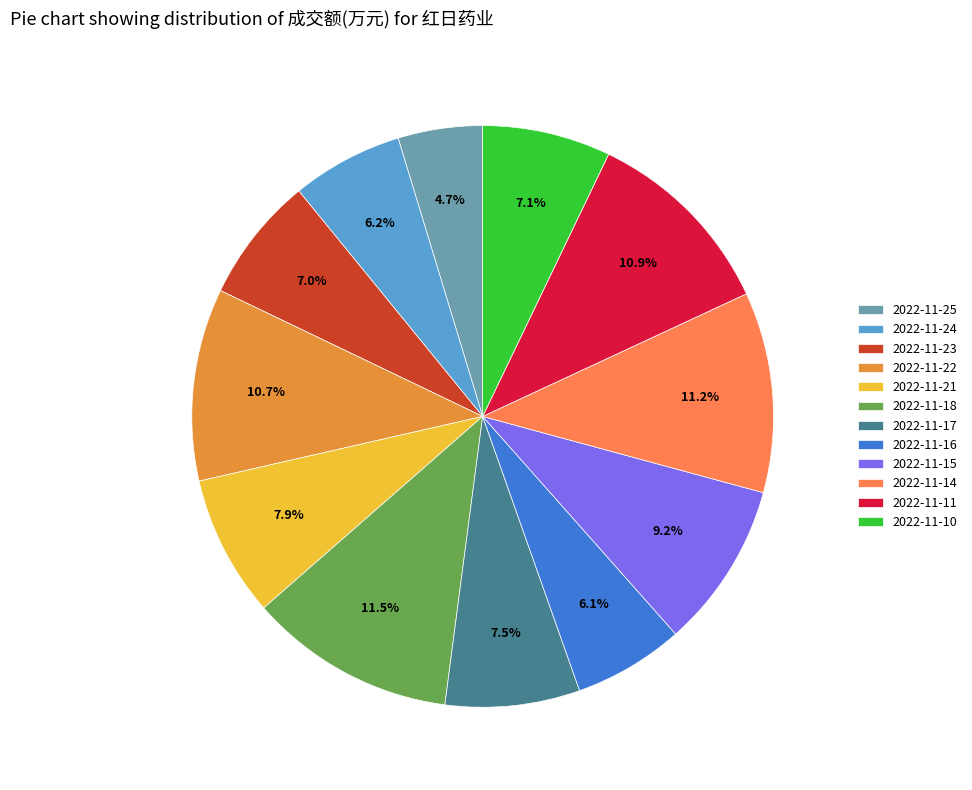

What percentage do 2022-11-11 and 2022-11-16 together represent?

17.1%